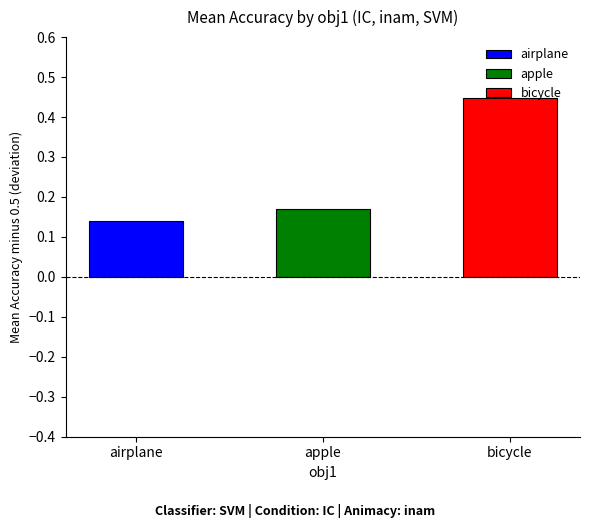

Rank the categories by value from lowest to highest.

airplane, apple, bicycle